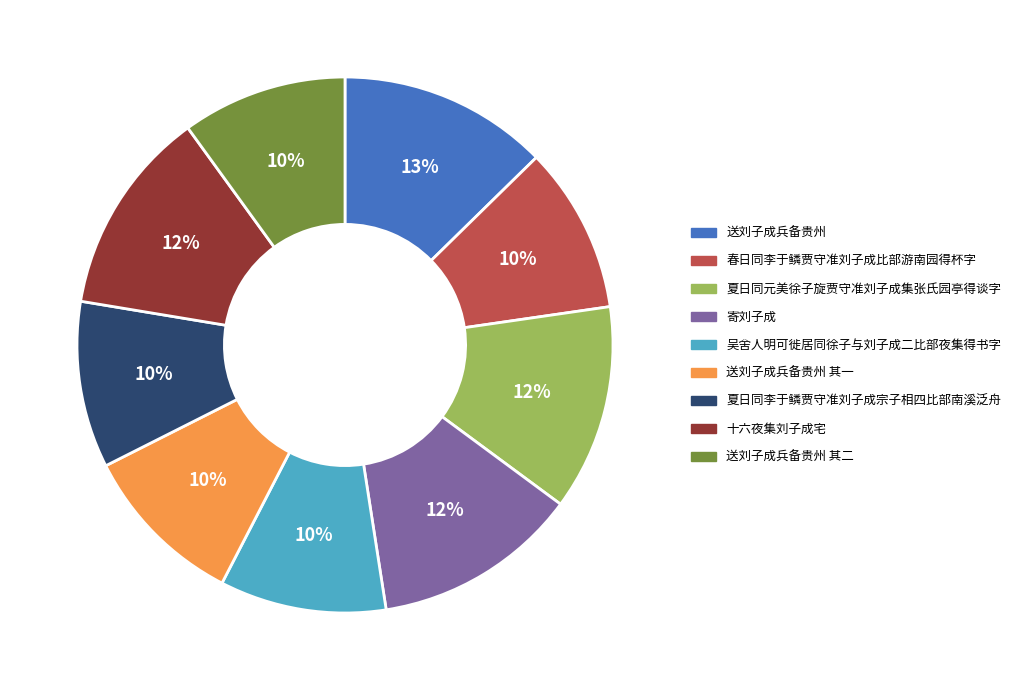

Combined, do 送刘子成兵备贵州 其一 and 春日同李于鳞贾守准刘子成比部游南园得杯字 account for over 50%?

No